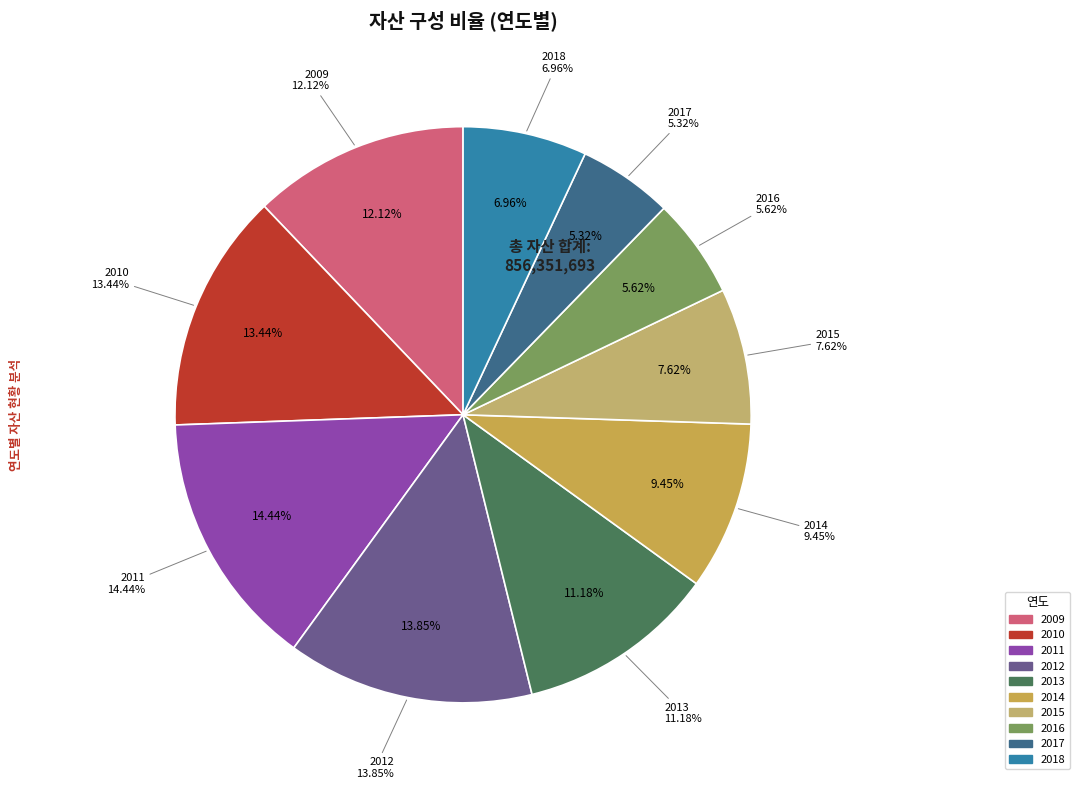

To the nearest percent, what portion does 2011 represent?

14%